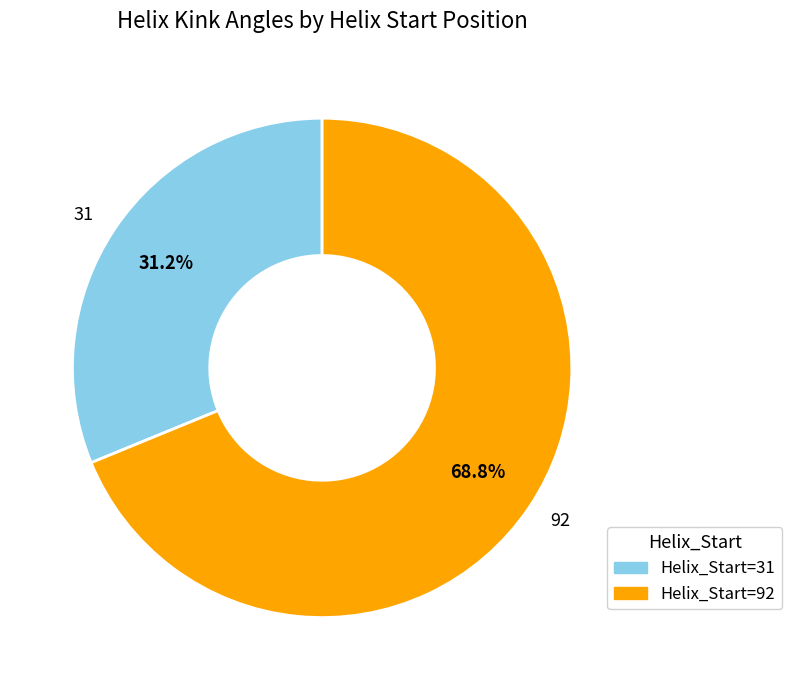

Does any single category account for the majority?

Yes